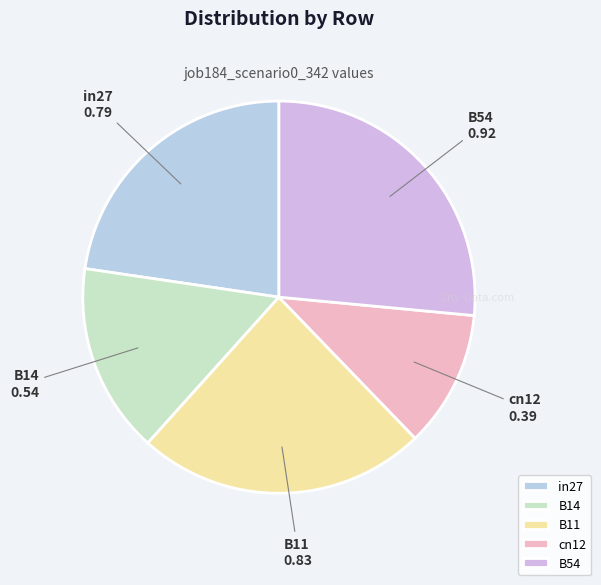

Do B14 and B54 together represent more than half of the pie?

No